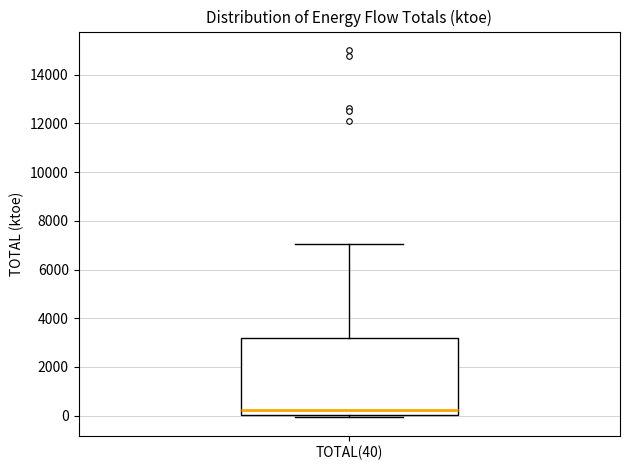

Read this box plot against the y-axis: the position of the median line, the range covered by the box, and the ends of both whiskers. The values are not printed on the chart, so give them approximately, as read against the axis.

median 200, box 0 to 3200, whiskers 0 (just below the box's lower edge) to 7000